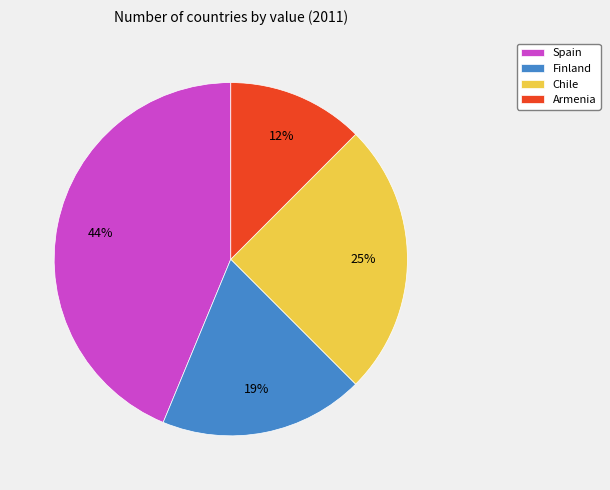

What percentage is the Finland slice, to the nearest percent?

19%